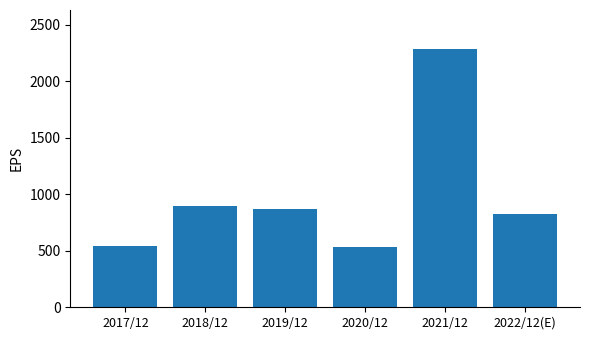

What is the label of the 6th bar from the right?

2017/12